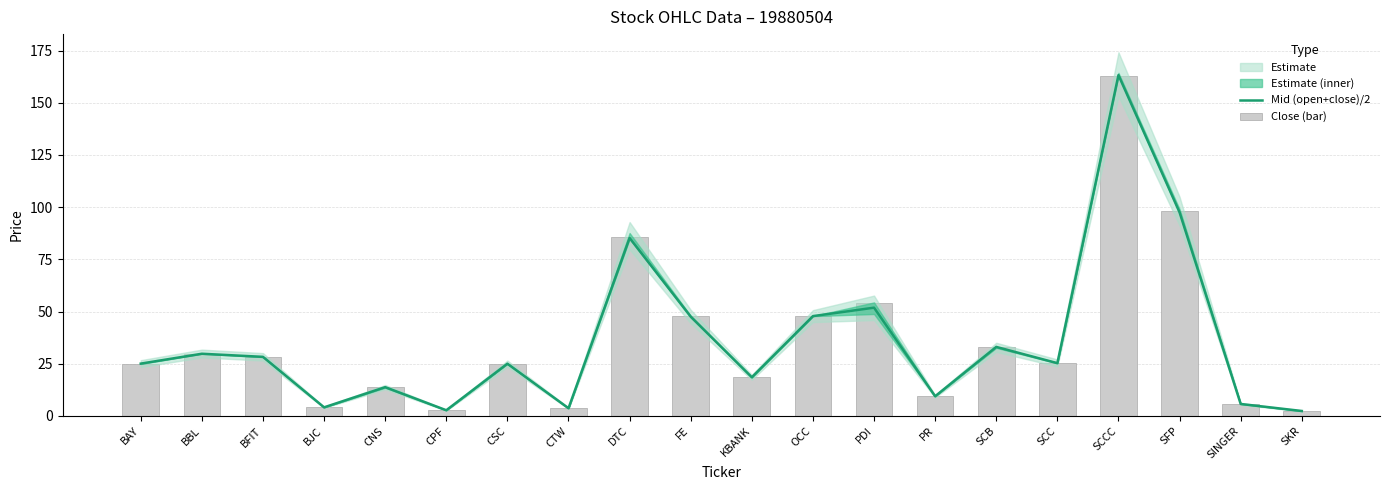

Which series has the largest total across all categories?

Close (bar)